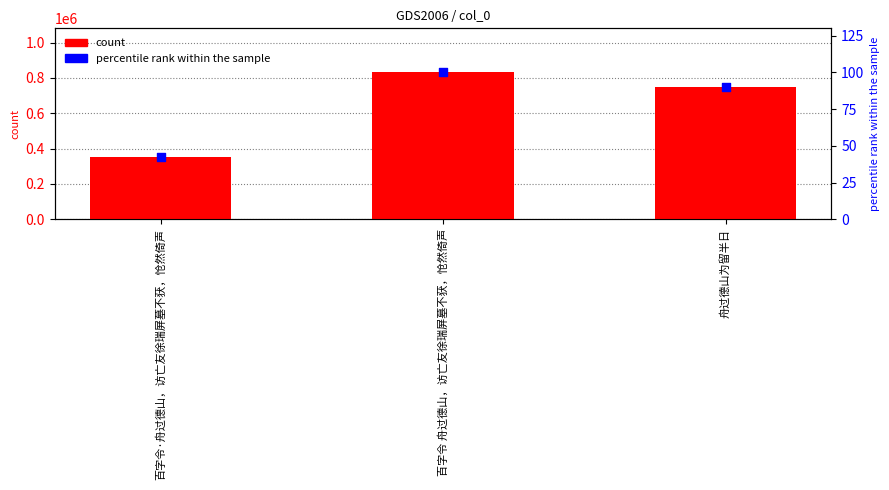

At which category is the sum across all series the highest?

百字令 舟过德山，访亡友徐瑞屏墓不获，怆然倚声